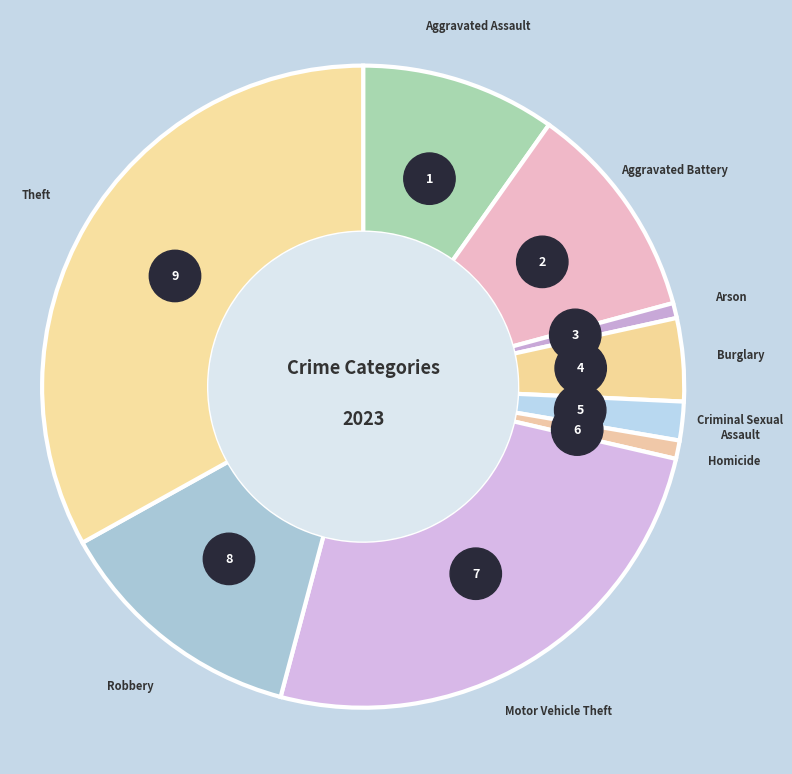

How much of the chart is everything except Aggravated Battery?

89.0%